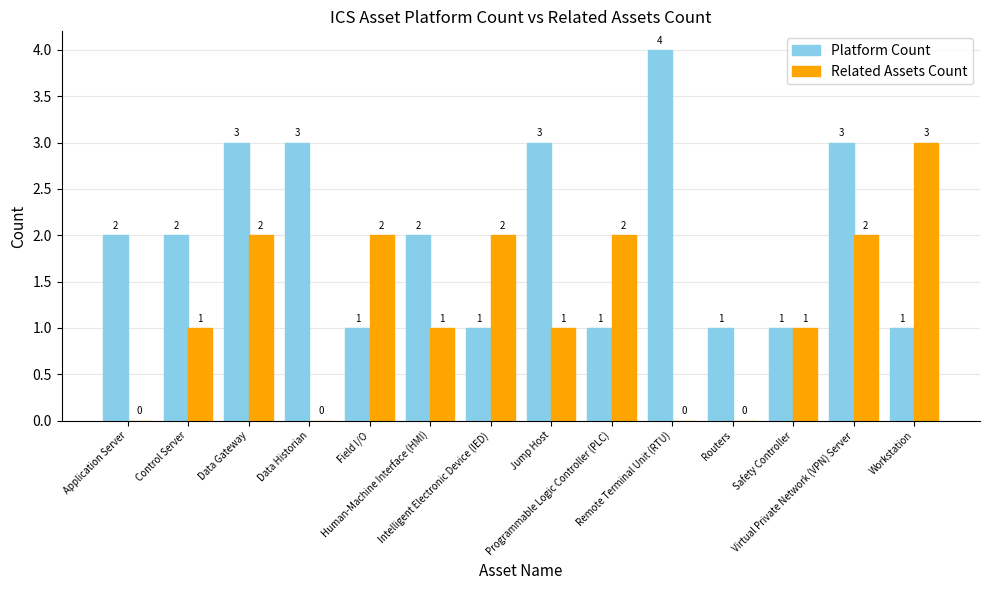

What is the highest value of the Platform Count series?

4